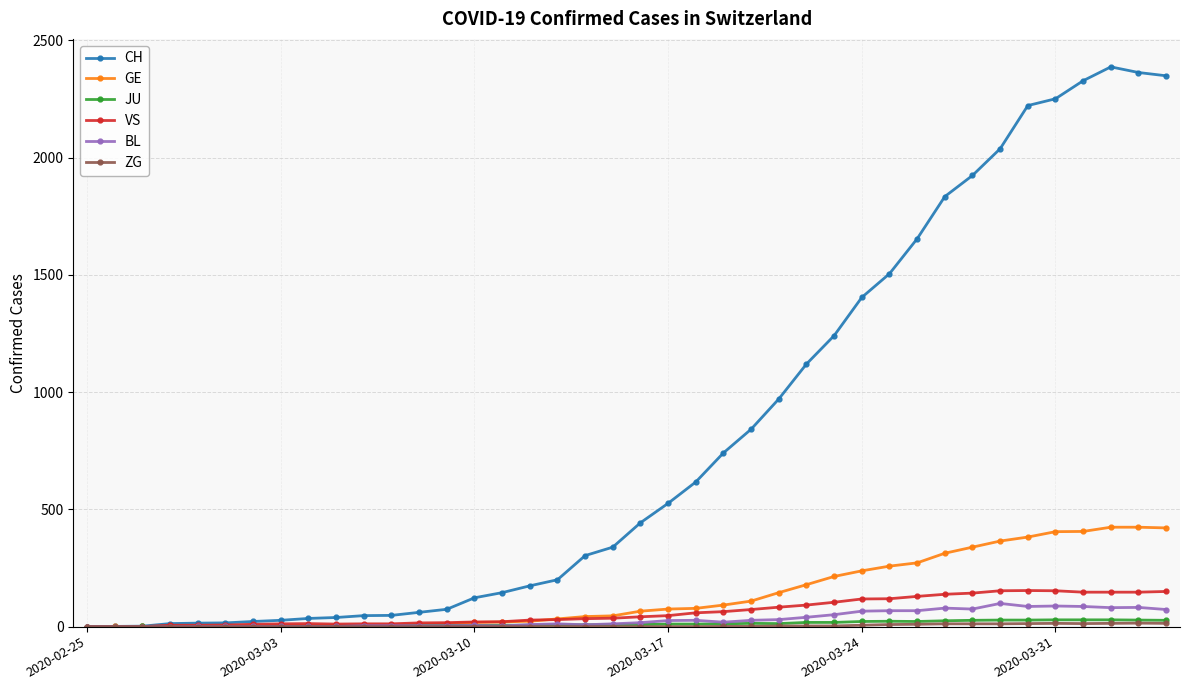

Which series ends up on top after the final intersection of VS and JU?

VS